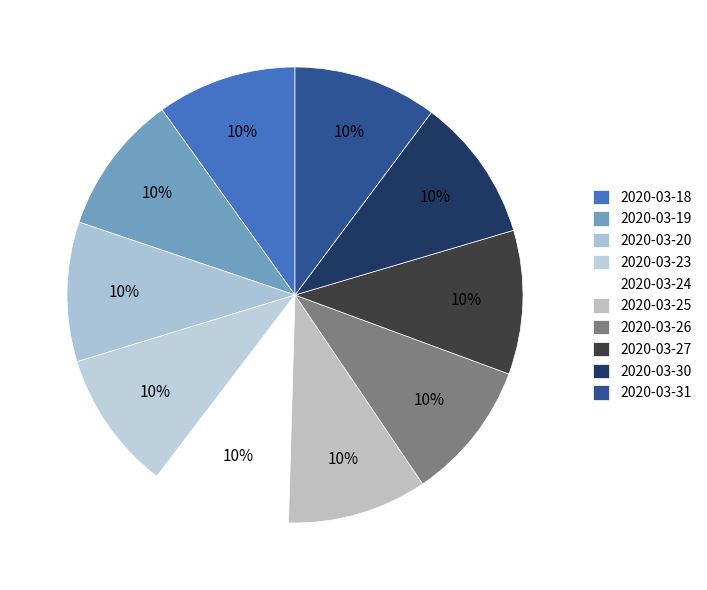

Rank the categories by value from highest to lowest.

2020-03-27, 2020-03-30, 2020-03-31, 2020-03-18, 2020-03-19, 2020-03-20, 2020-03-23, 2020-03-24, 2020-03-25, 2020-03-26